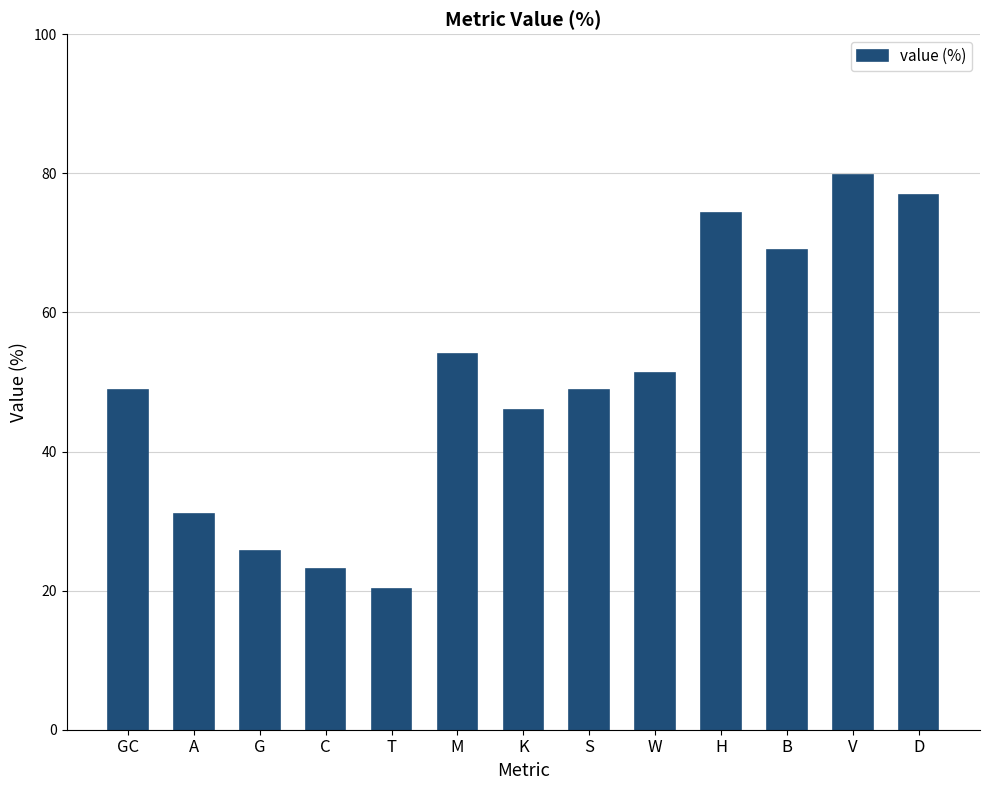

How many data points are above 48?

8